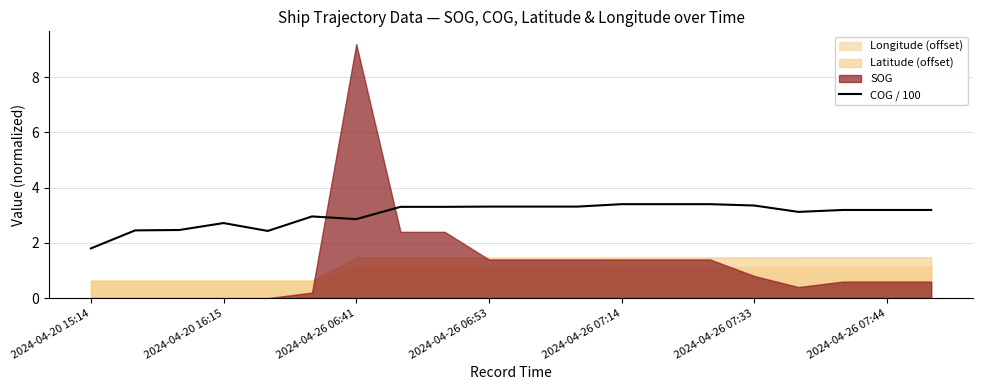

True or false: COG / 100 has a value of 3.4 at 2024-04-26 07:14.

True